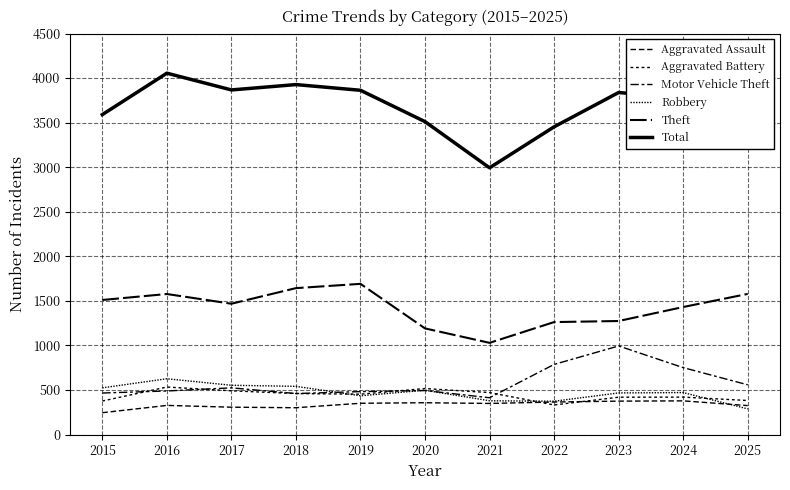

At how many categories does at least one series exceed 4033?

1